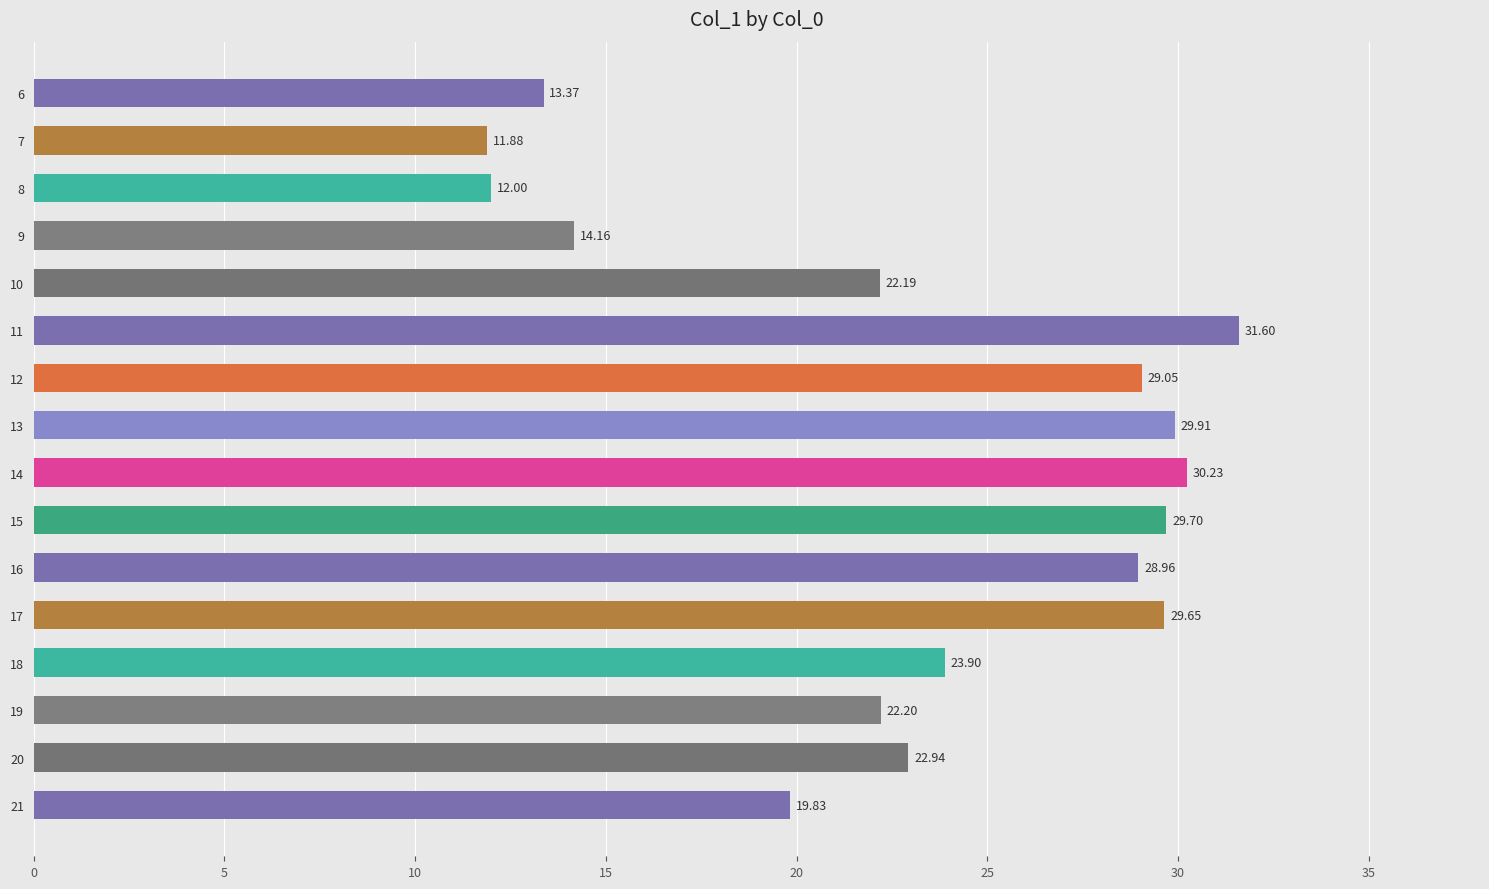

What is the change in value from 7 to 12?

+17.2